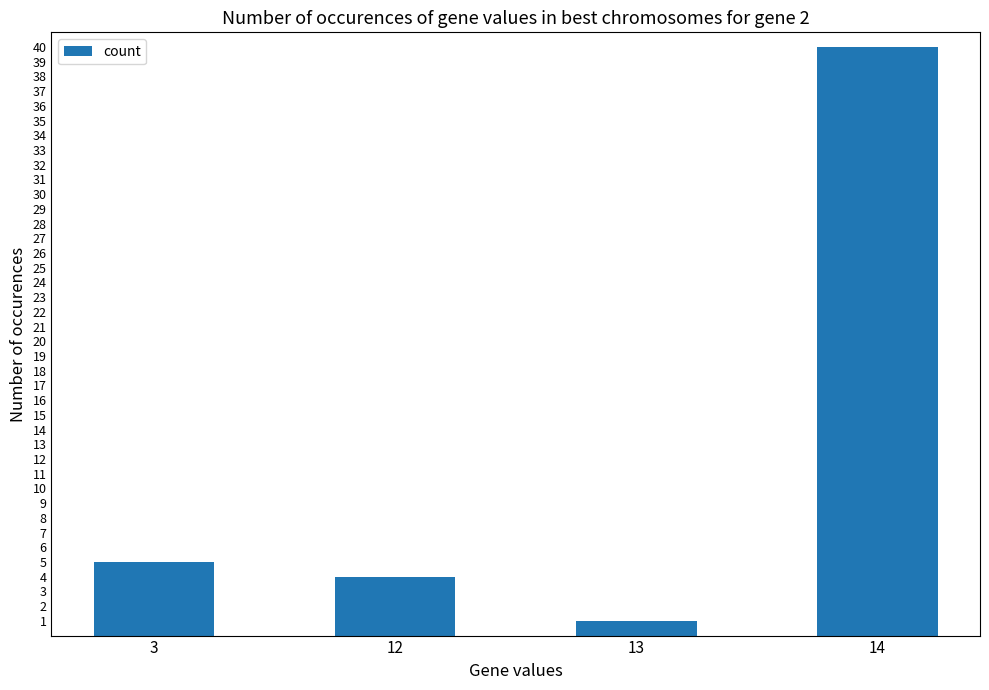

What is the change in value from 3 to 13?

-4